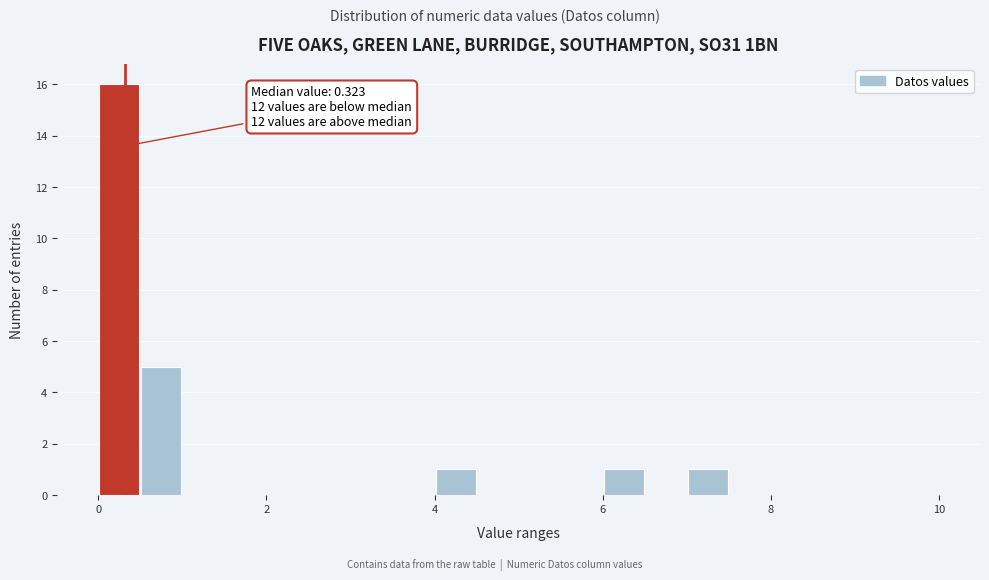

Read against the x-axis, roughly where is the centre of the tallest bar?

0.2